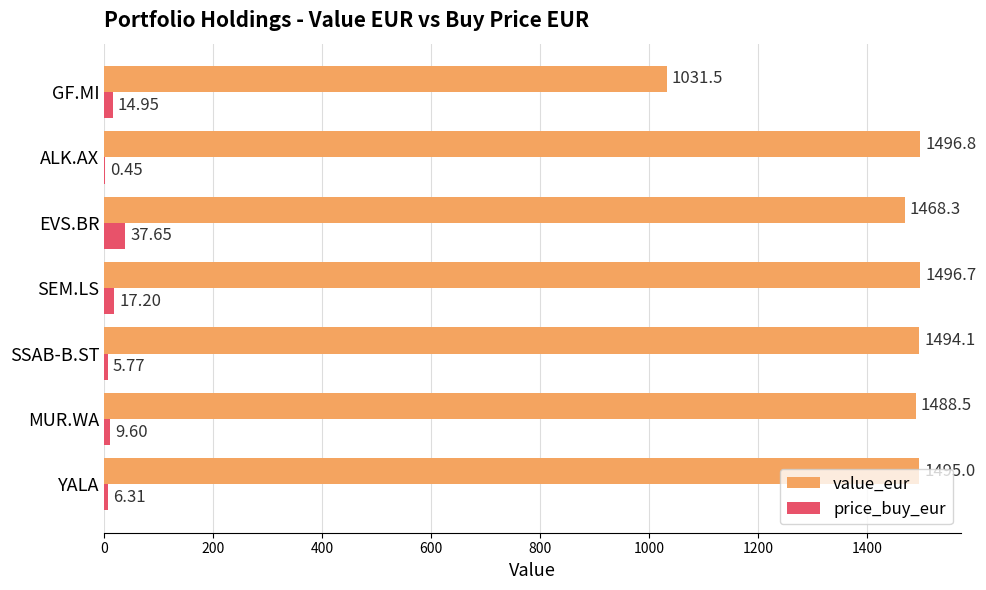

Which series changed the most between ALK.AX and GF.MI?

value_eur